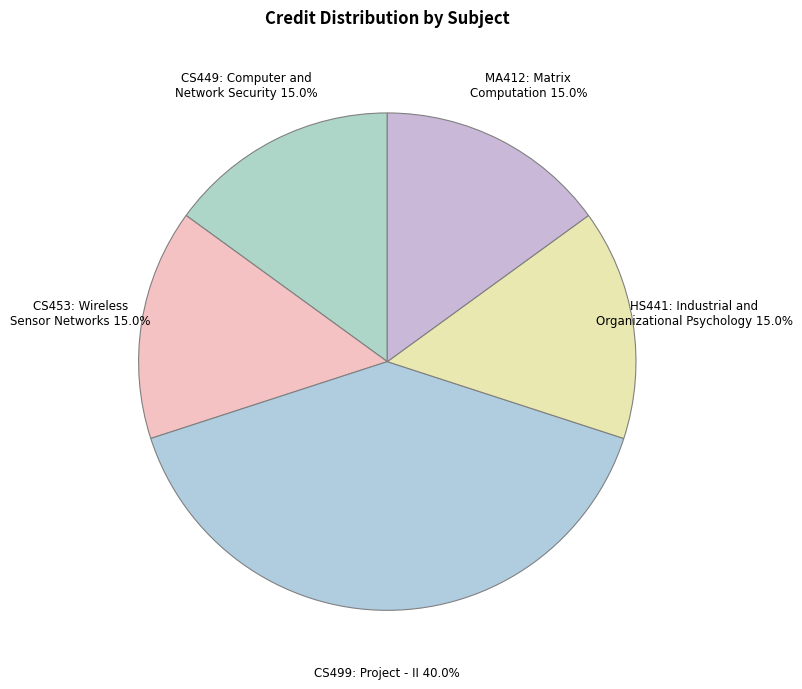

Which category has the biggest portion of the pie?

CS499: Project - II